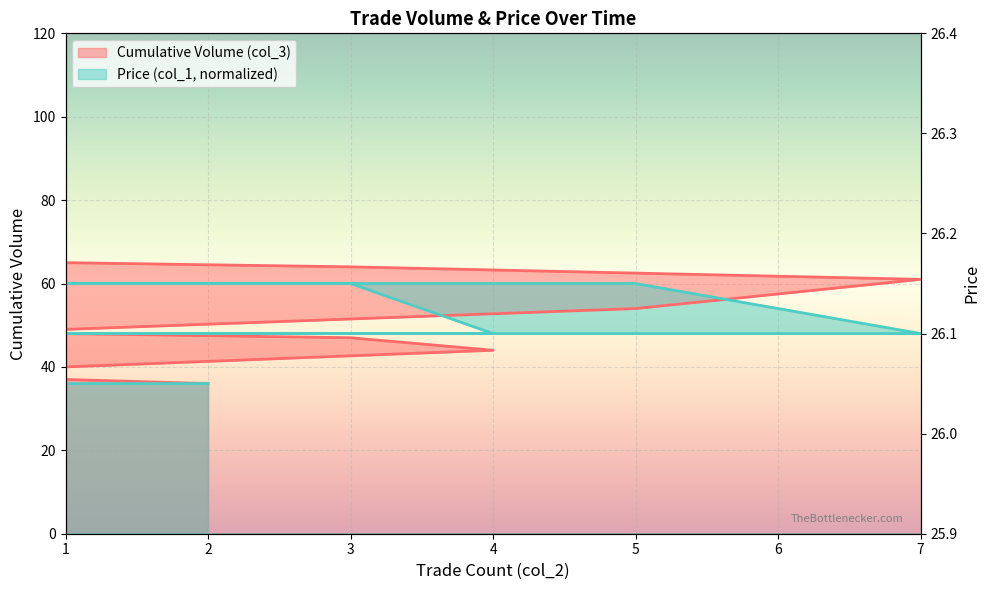

Which category has the lowest value across all series?

2